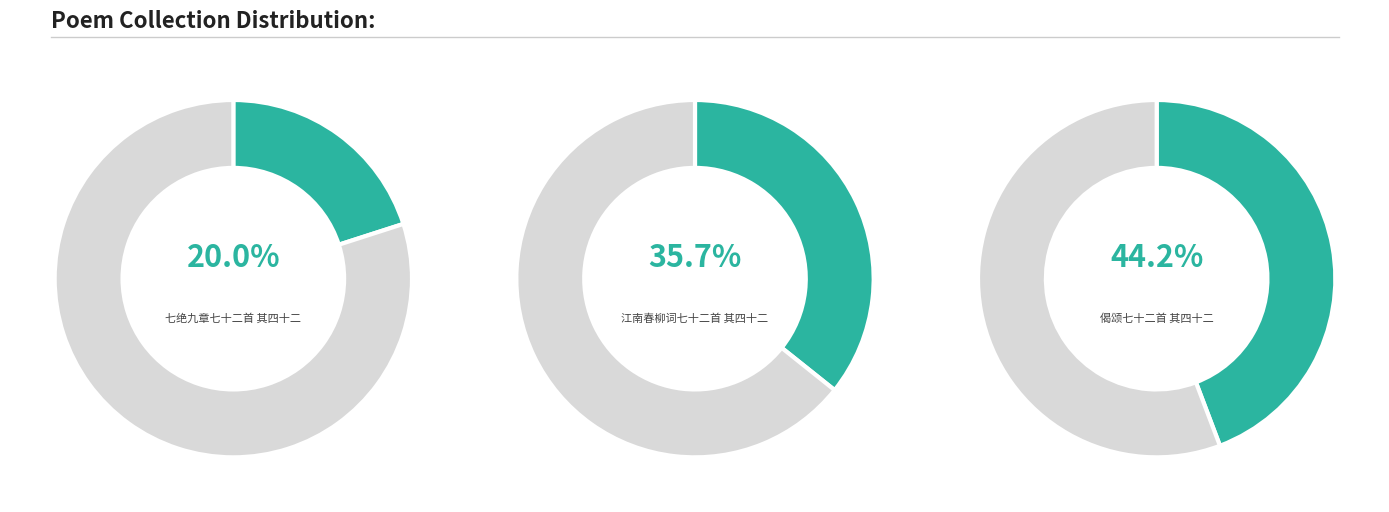

What is the smallest slice in the pie chart?

七绝九章七十二首 其四十二